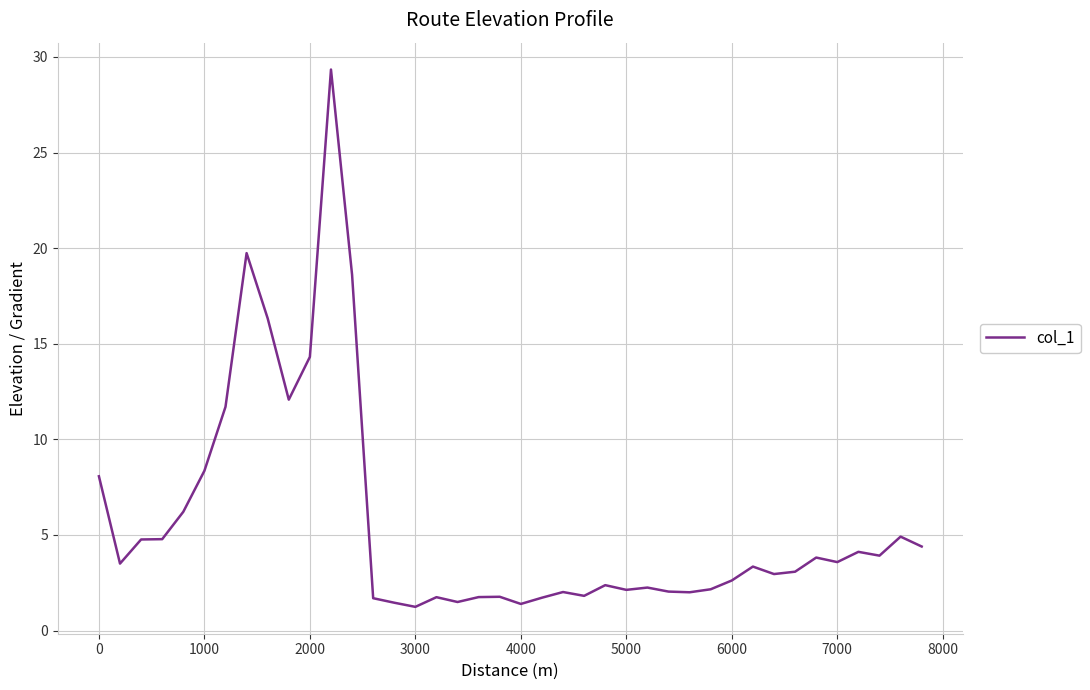

What is the smallest value displayed?

1.2